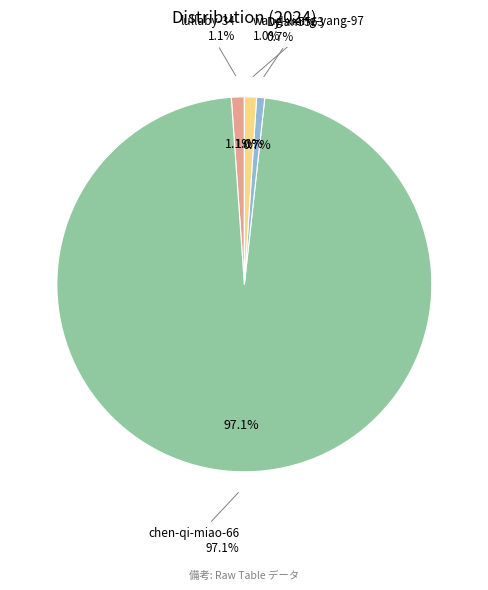

What percentage is the chen-qi-miao-66 slice, to the nearest percent?

97%